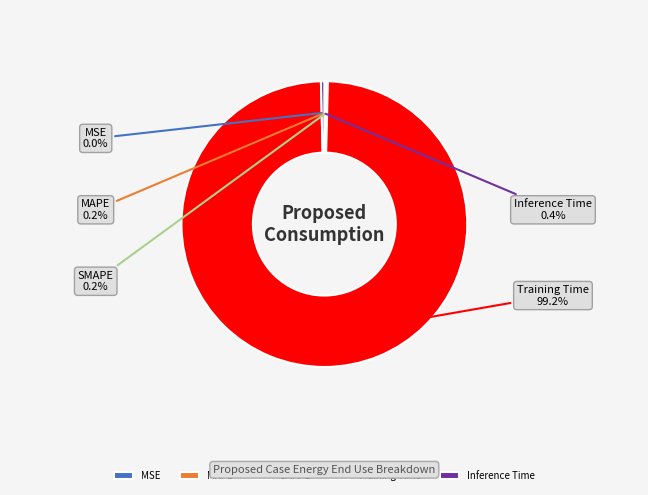

Which category has the biggest portion of the pie?

Training Time